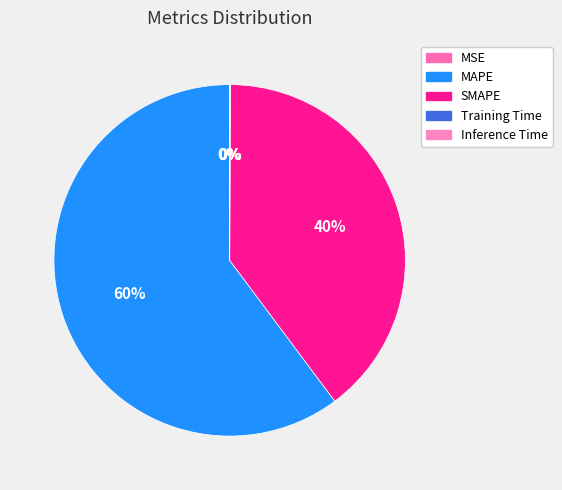

To the nearest percent, what is the combined percentage of MAPE and SMAPE?

100%